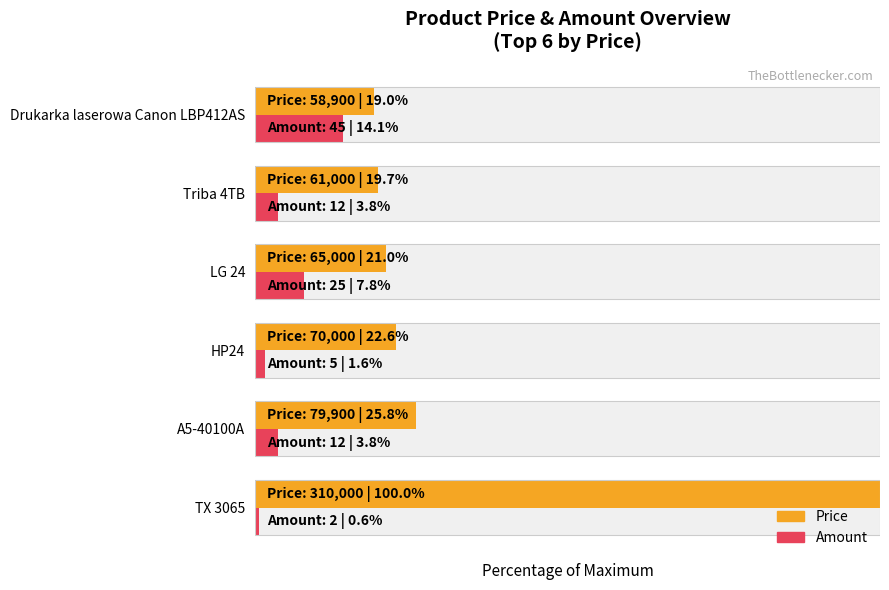

What is the maximum value for Price?

100.0